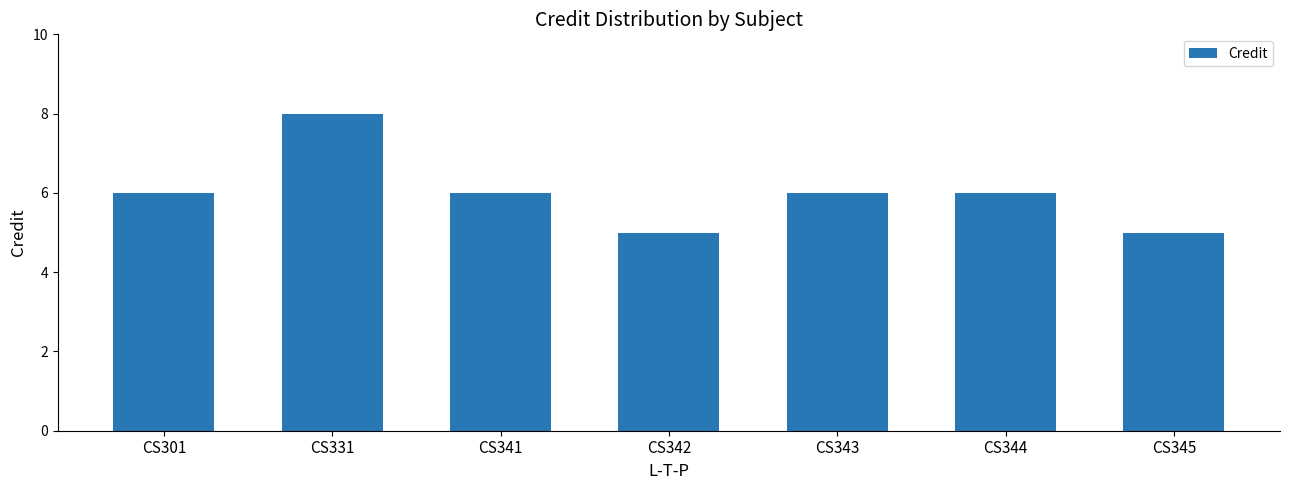

Which category has the highest value across all series?

CS331